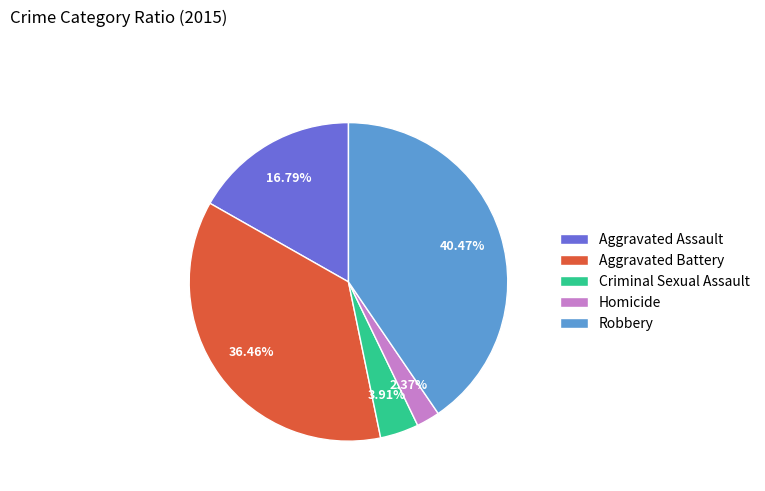

How many segments does this pie chart have?

5